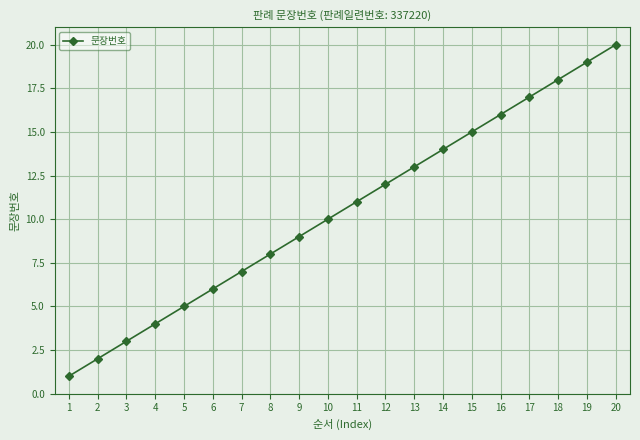

How many distinct data groups are displayed?

1